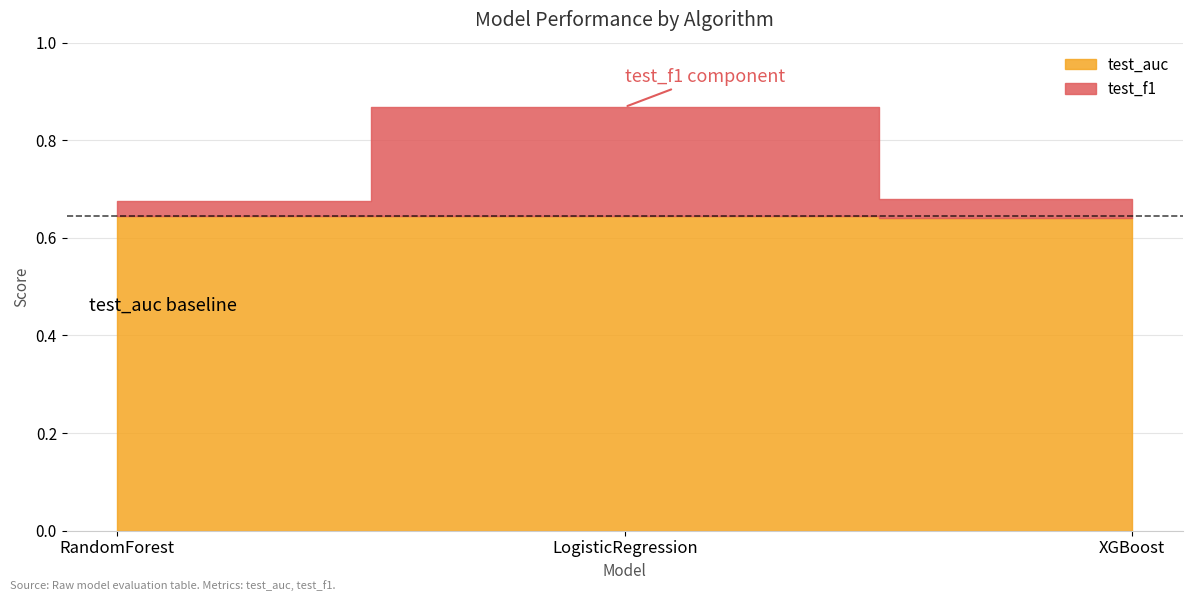

What is the total value across all series at RandomForest?

0.7